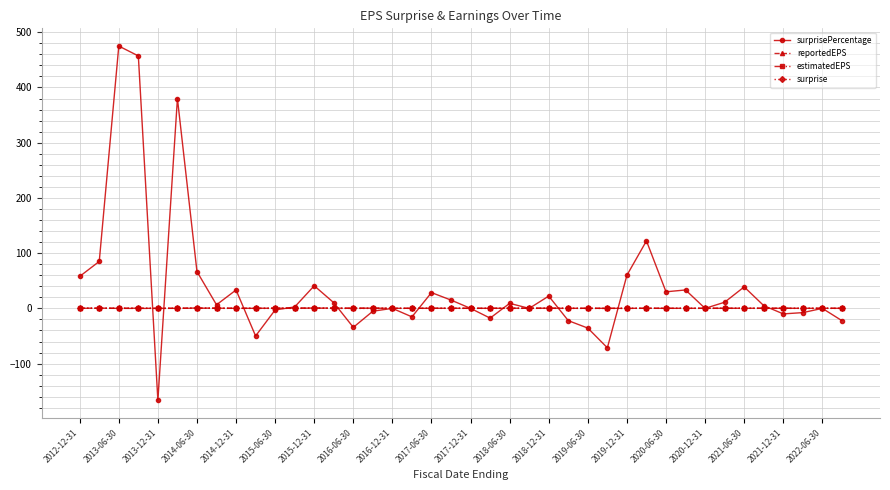

True or false: surprisePercentage and surprise cross at least once.

True